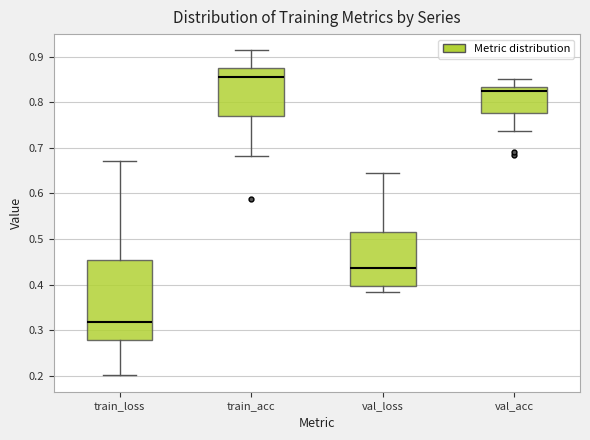

Where is the lower edge of the box for val_acc on the y-axis? The values are not printed on the chart, so give them approximately, as read against the axis.

0.78